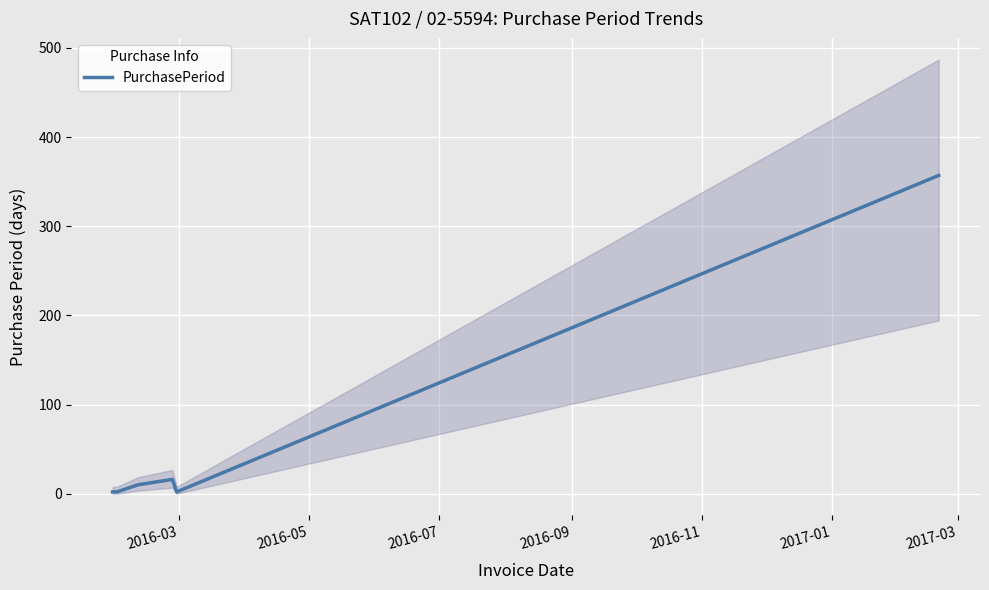

What is the highest value of the PurchasePeriod series?

357